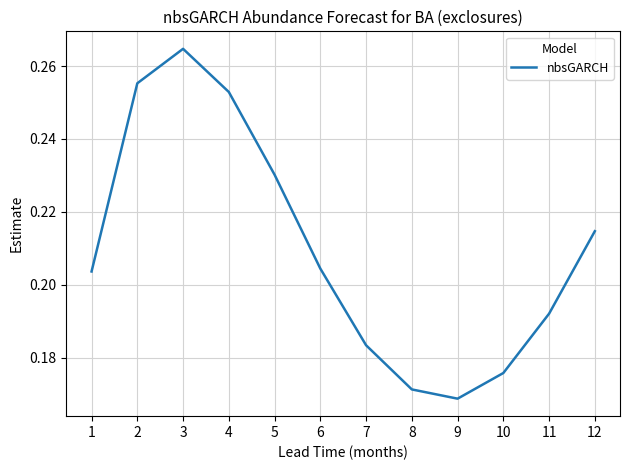

At which category does the chart reach its minimum across all series?

9